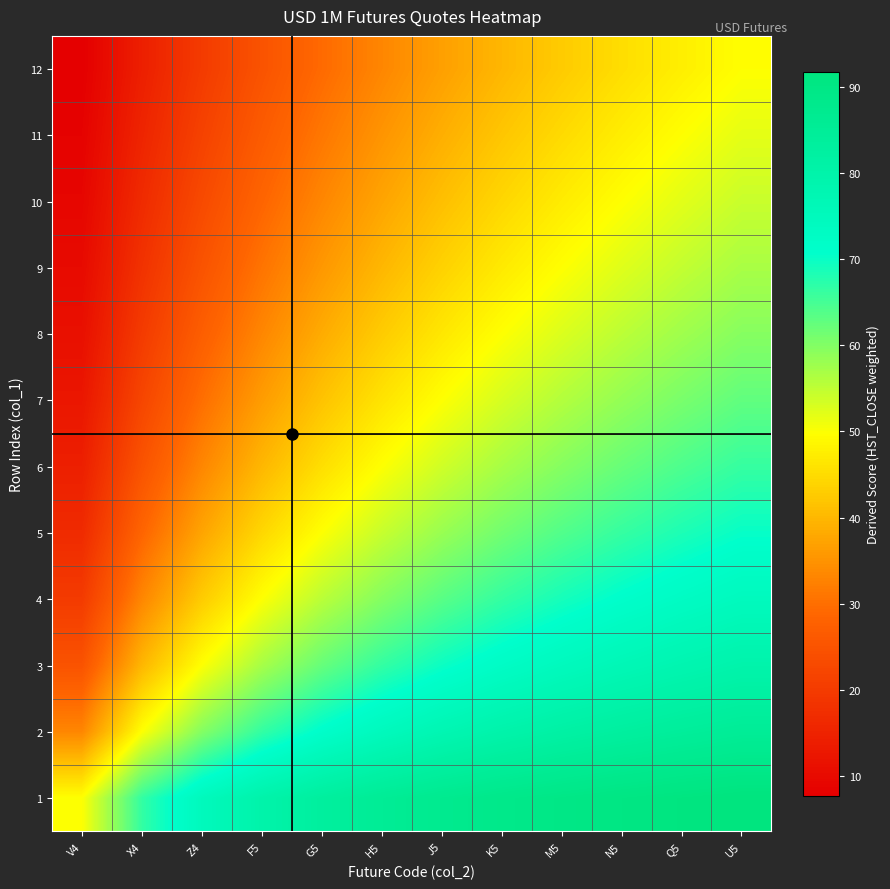

Which category has the highest value across all series?

U5